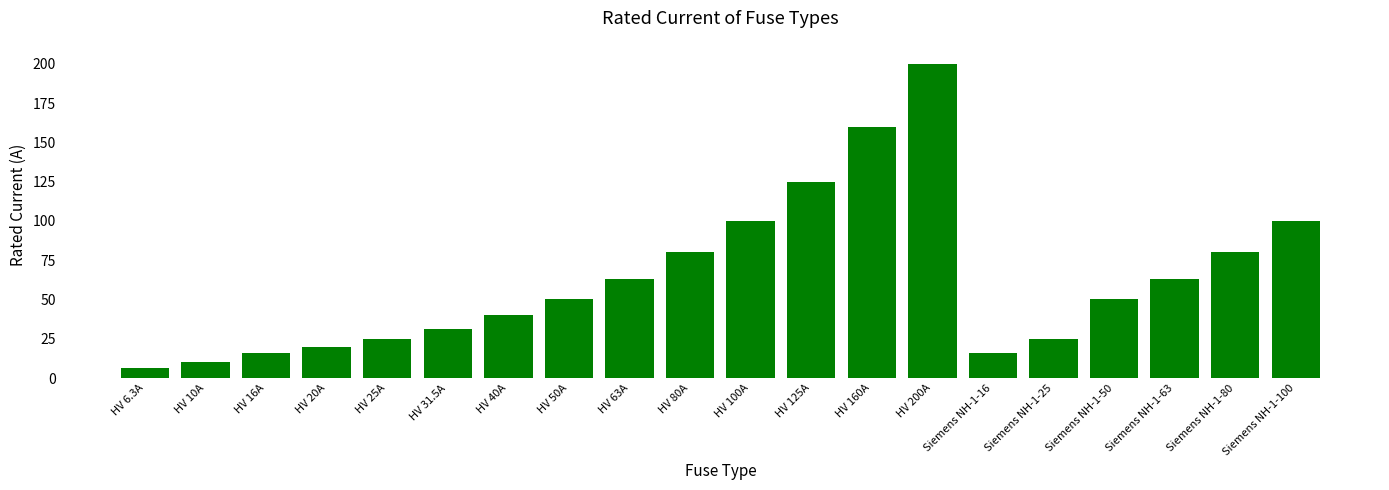

Read the value at Siemens NH-1-50.

50.0